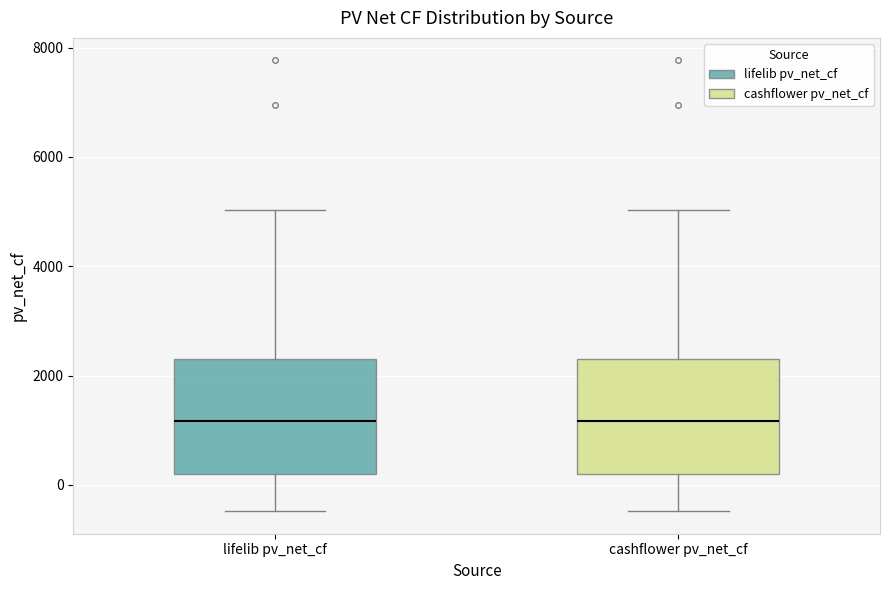

Where is the lower edge of the box for lifelib pv_net_cf on the y-axis? The values are not printed on the chart, so give them approximately, as read against the axis.

200